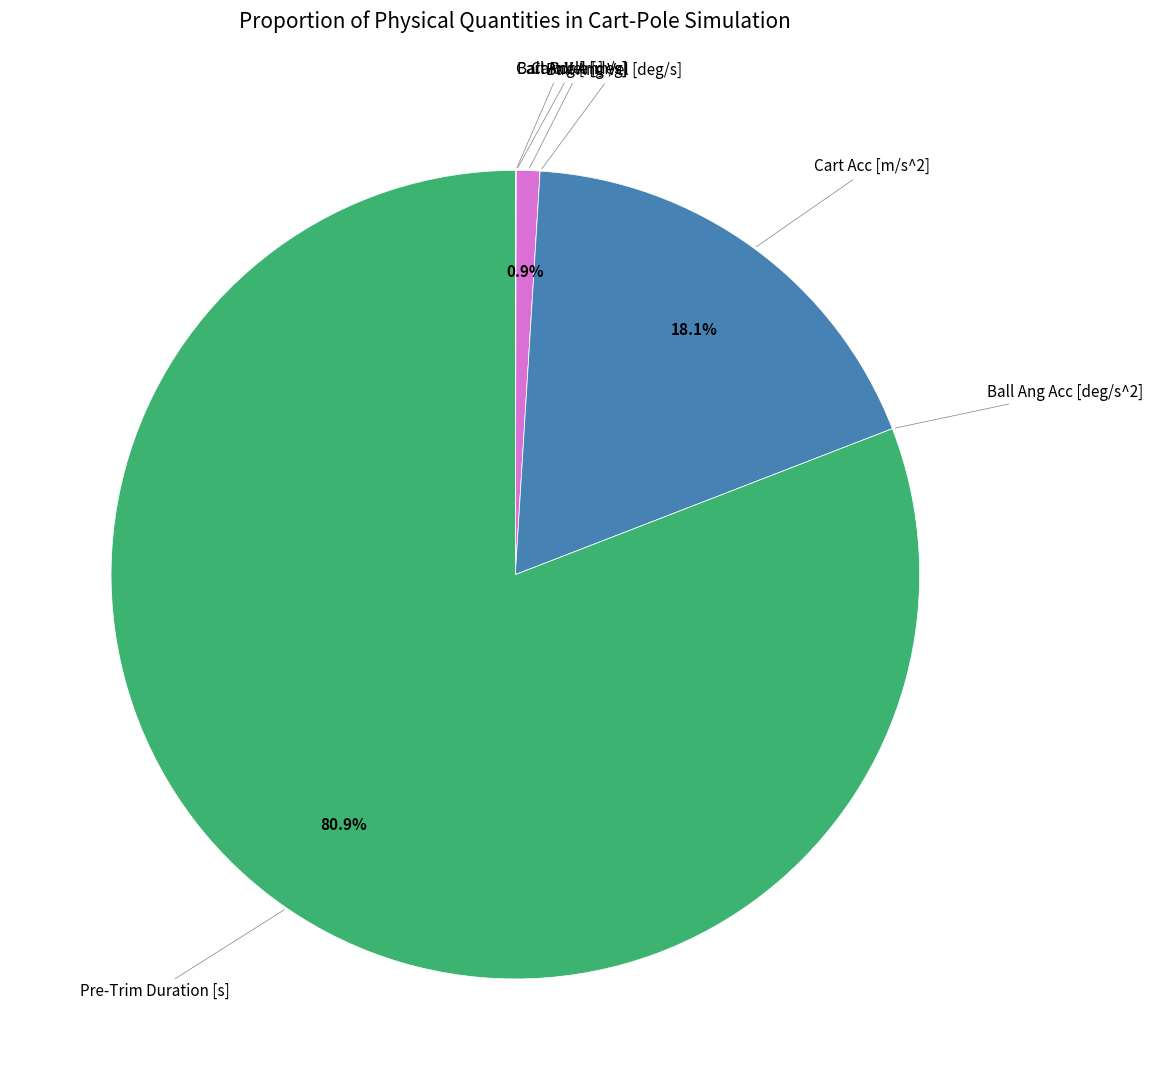

Does any single category account for the majority?

Yes